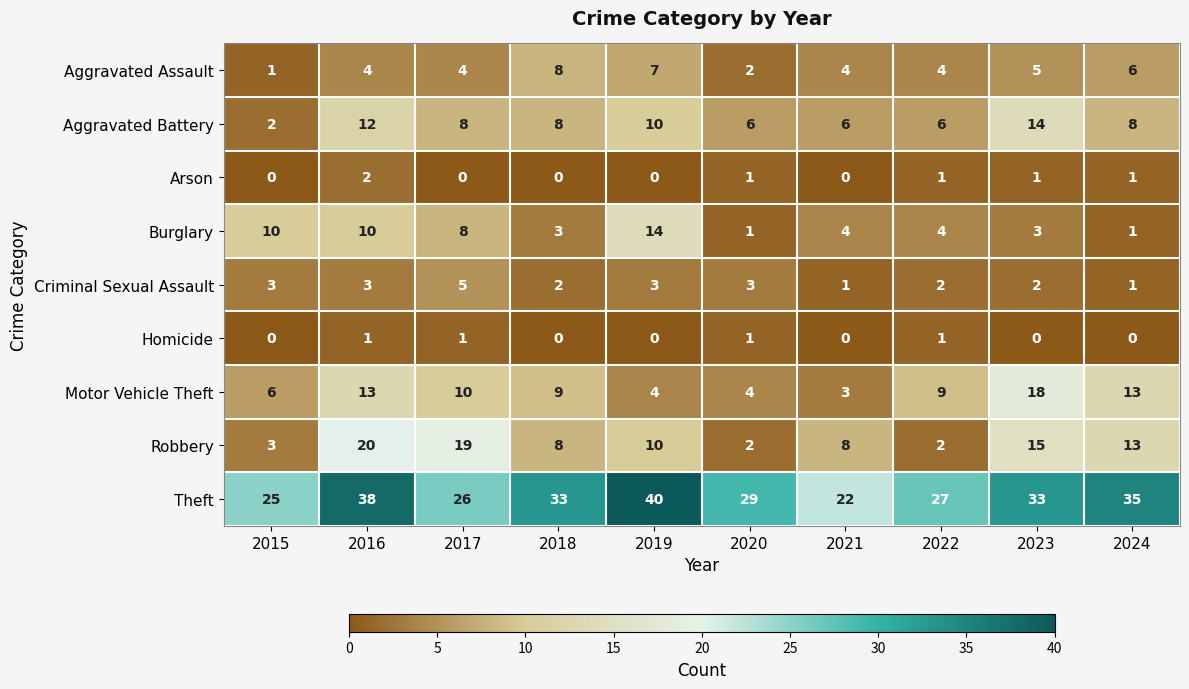

What is the greatest value displayed?

40